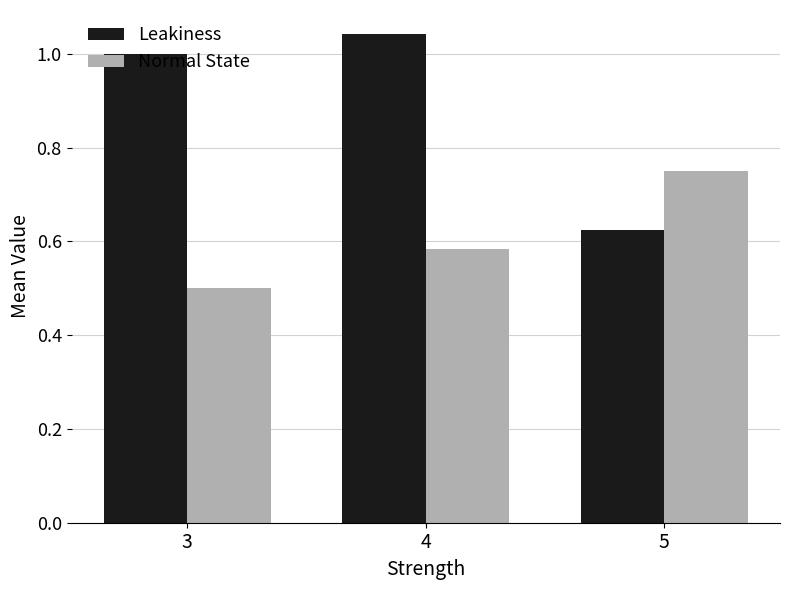

What is the difference between the highest and lowest values at 5?

0.1